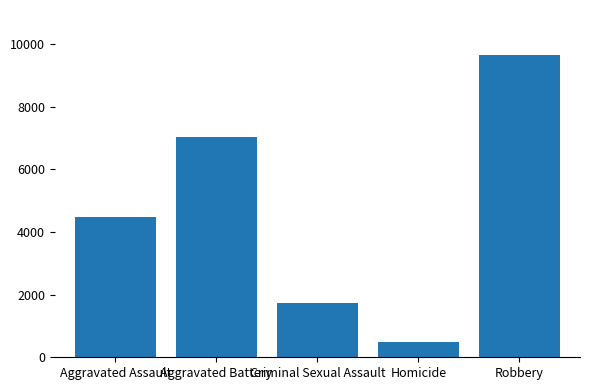

True or false: the data shows 7051 at Aggravated Assault.

False